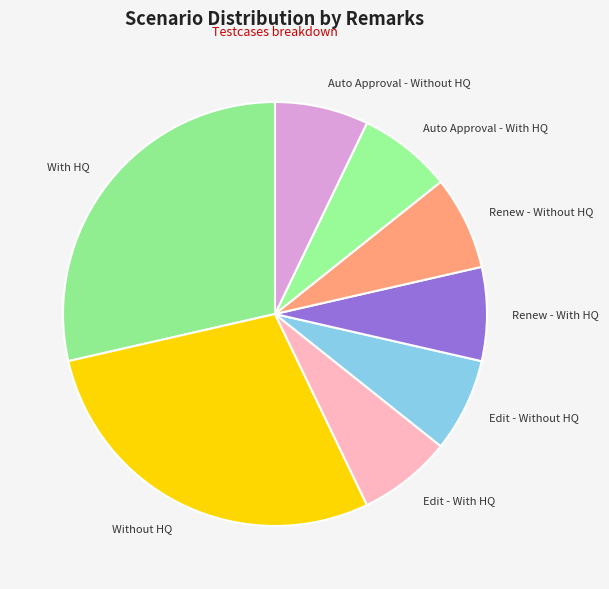

Combined, do Auto Approval - With HQ and With HQ account for over 50%?

No